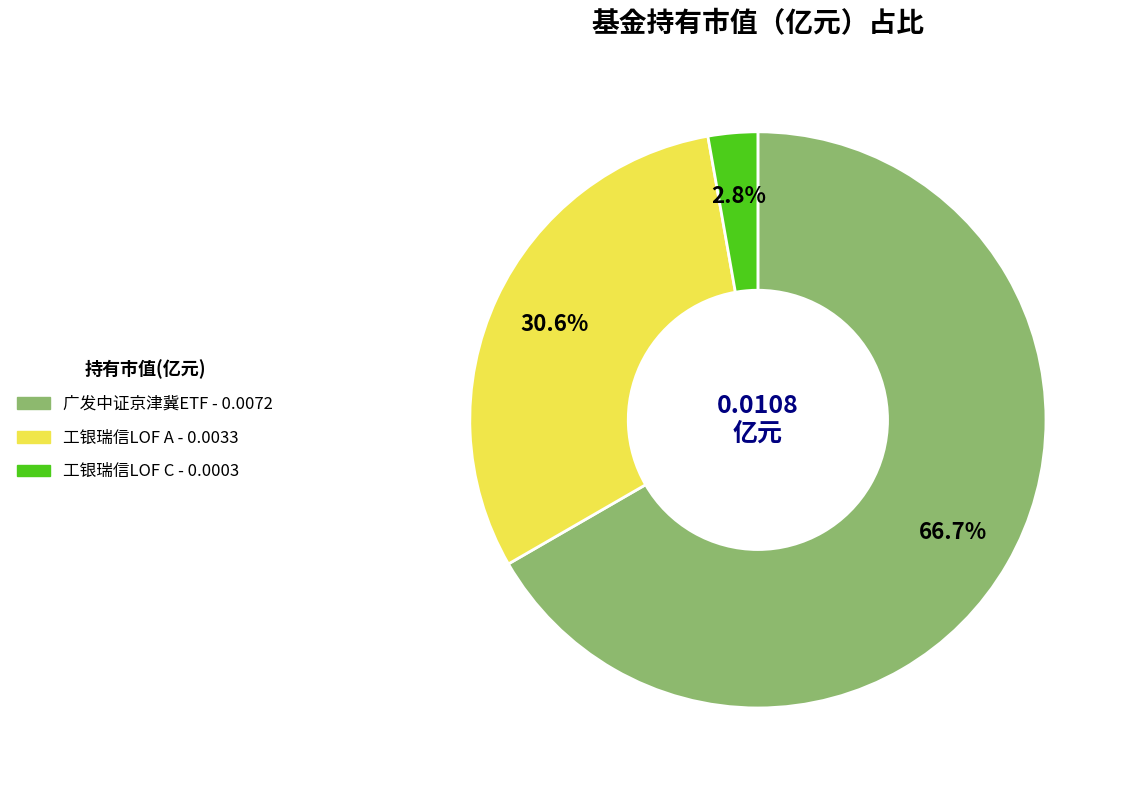

Is there any slice that represents more than half of the pie?

Yes